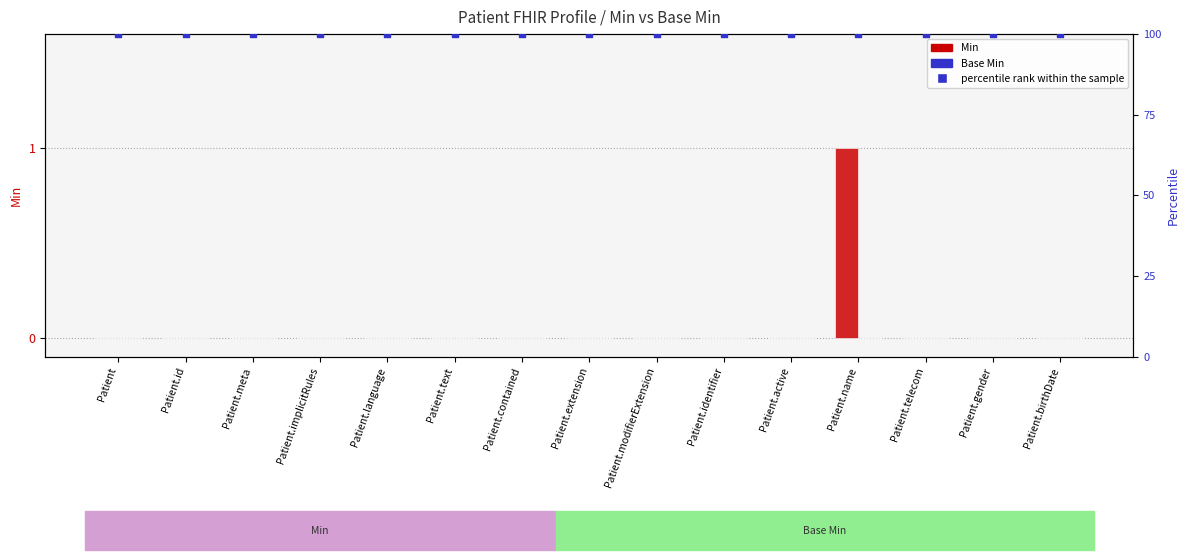

At how many categories does at least one series exceed 54?

15